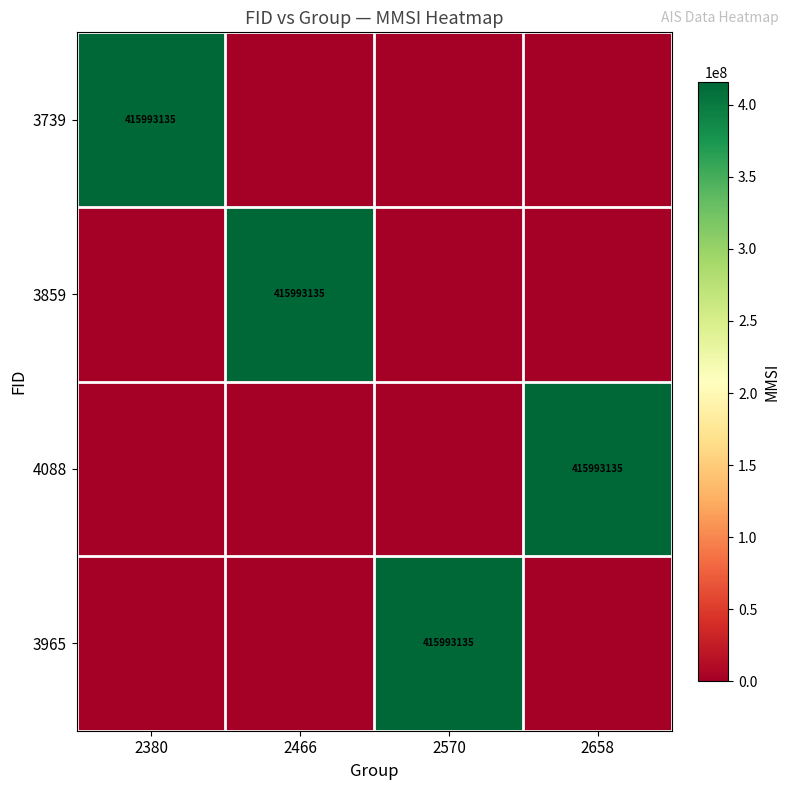

Which label corresponds to the largest value in the chart?

2380